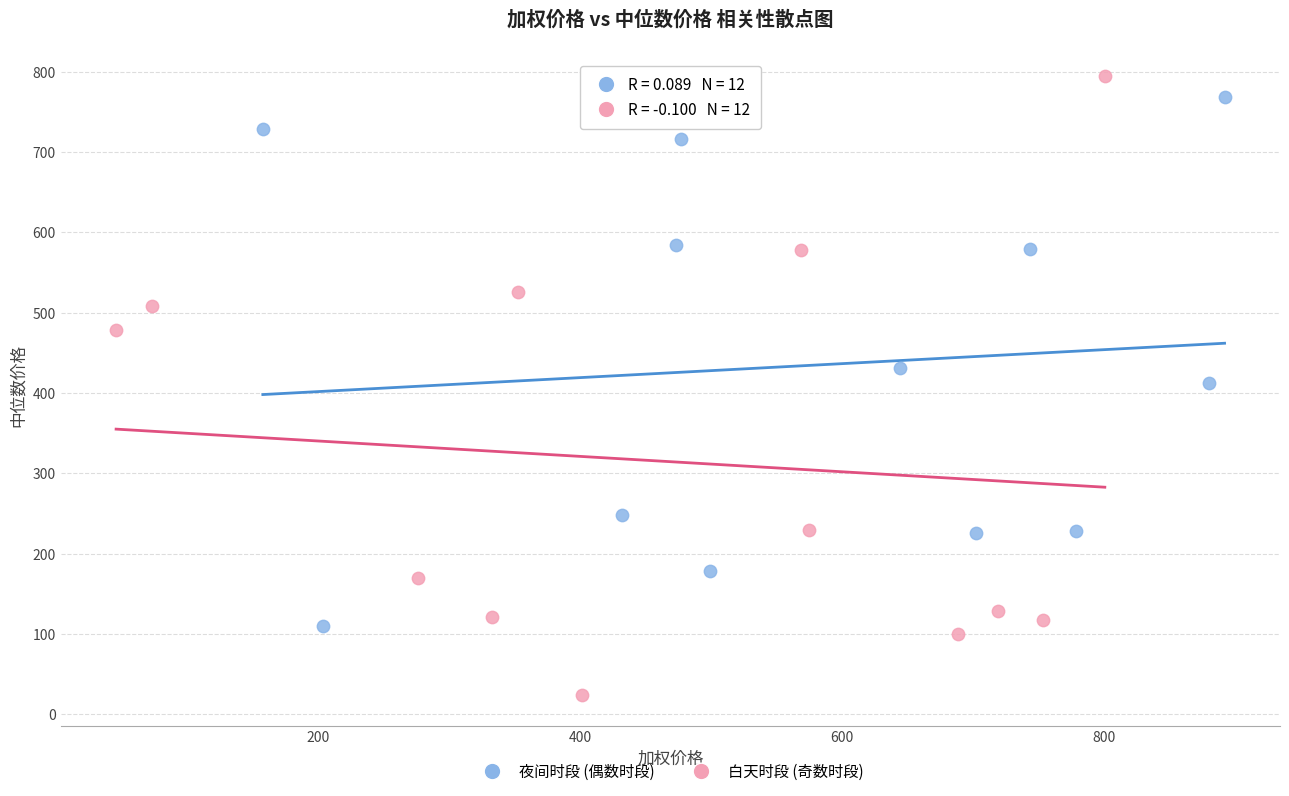

Which series has the largest Y range (max minus min)?

白天时段 (奇数时段)